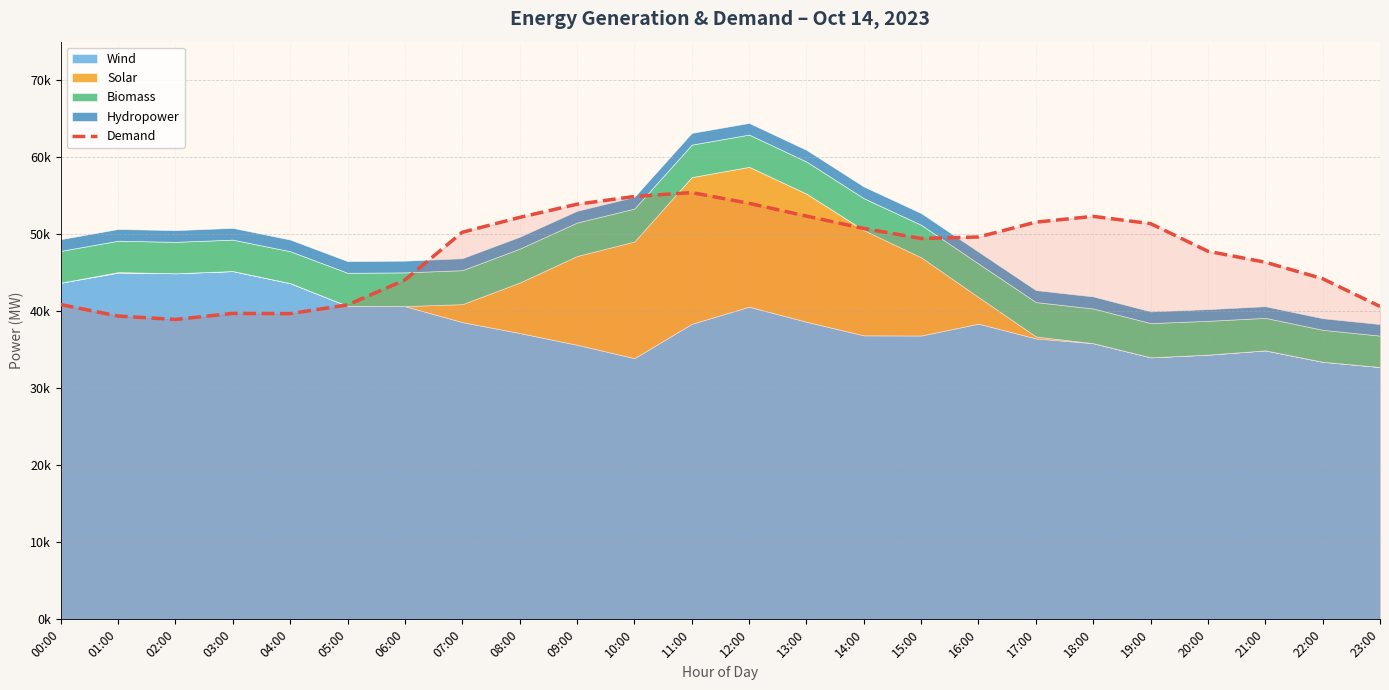

Rank the categories by value from lowest to highest.

02:00, 01:00, 04:00, 03:00, 23:00, 05:00, 00:00, 06:00, 22:00, 21:00, 20:00, 15:00, 16:00, 07:00, 14:00, 19:00, 17:00, 08:00, 18:00, 13:00, 09:00, 12:00, 10:00, 11:00